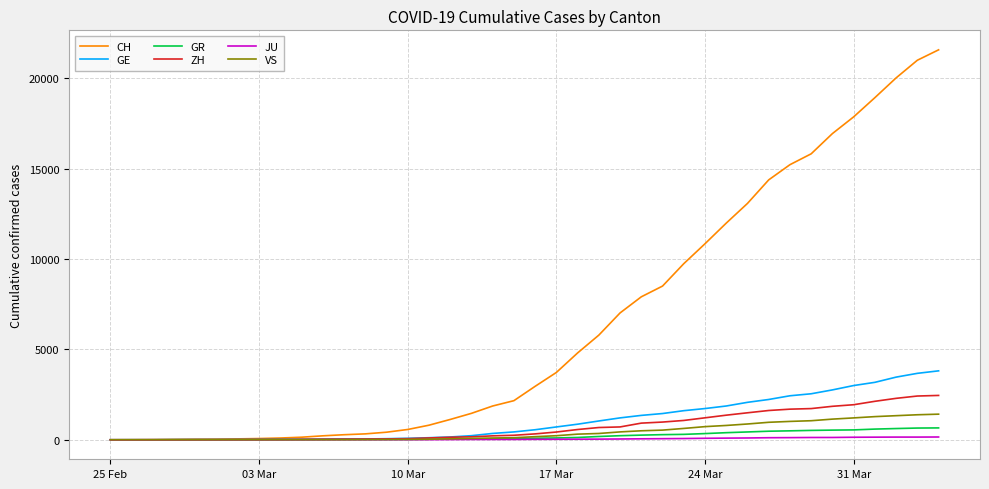

Which series has the widest spread of values?

CH